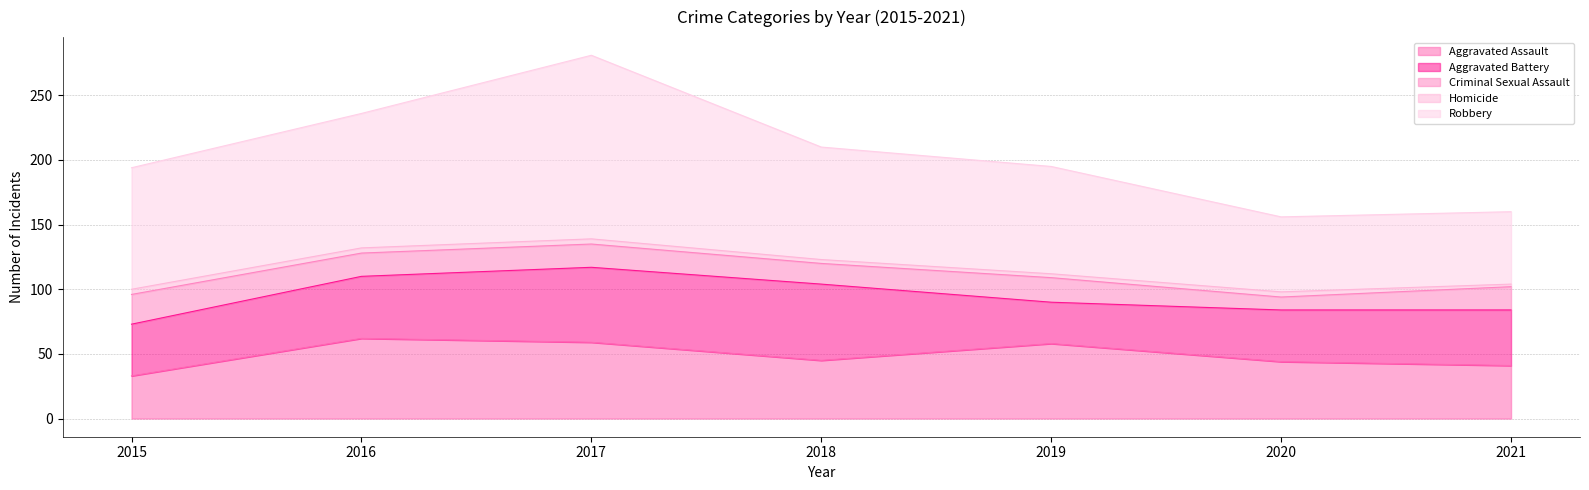

At which label is Criminal Sexual Assault closest to 16?

2018